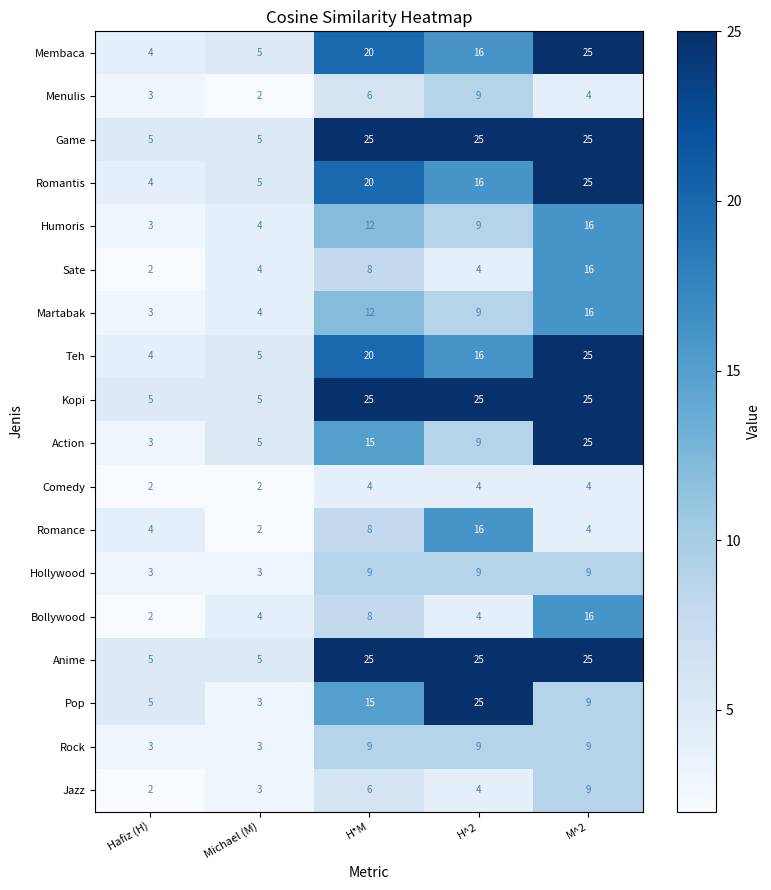

At how many categories does at least one series exceed 15?

3